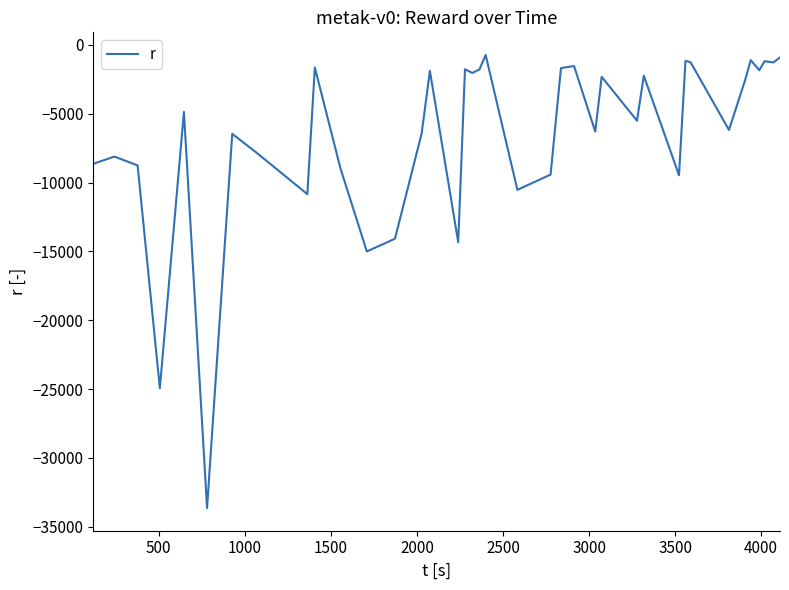

What is the difference between the maximum and minimum values?

32918.2